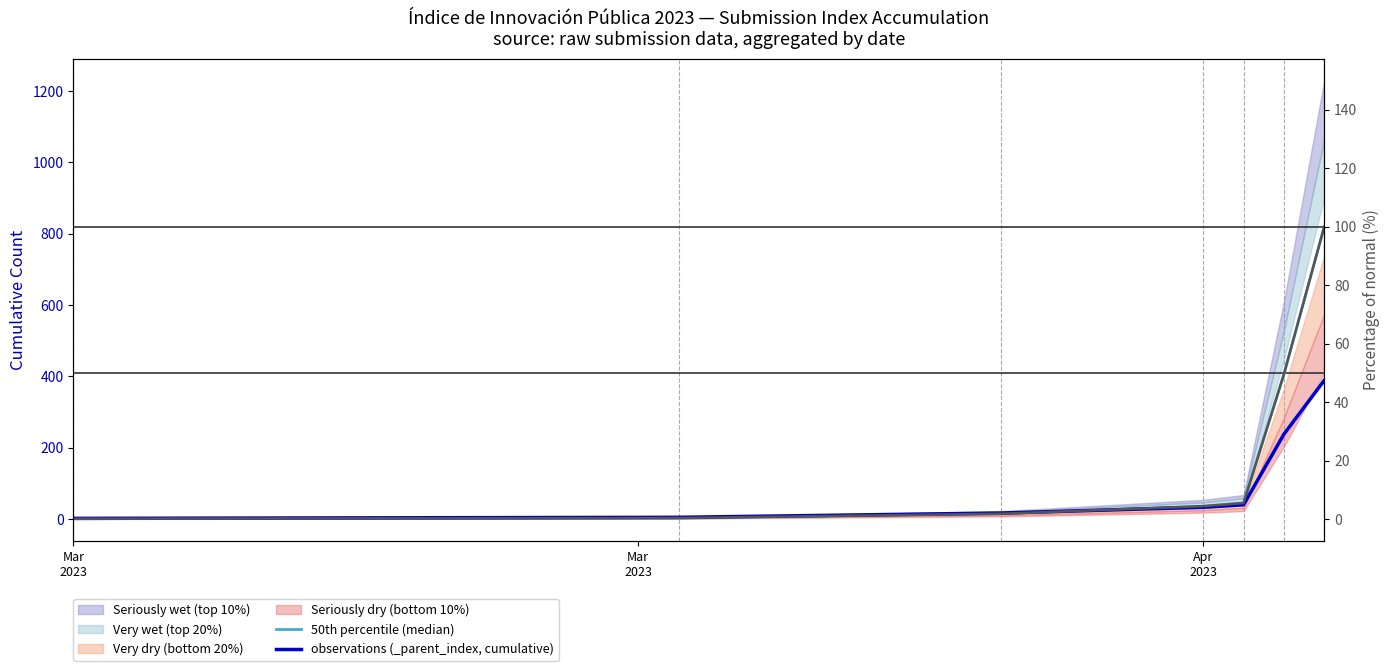

List the series in order of their overall mean, lowest first.

observations (_parent_index, cumulative), 50th percentile (median)